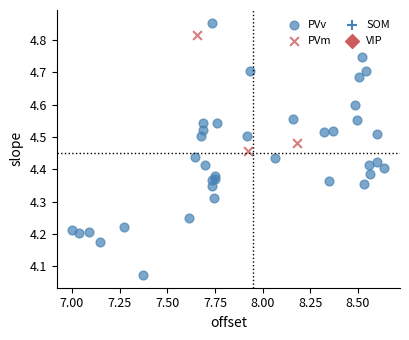

Which series reaches the minimum Y coordinate?

PVv